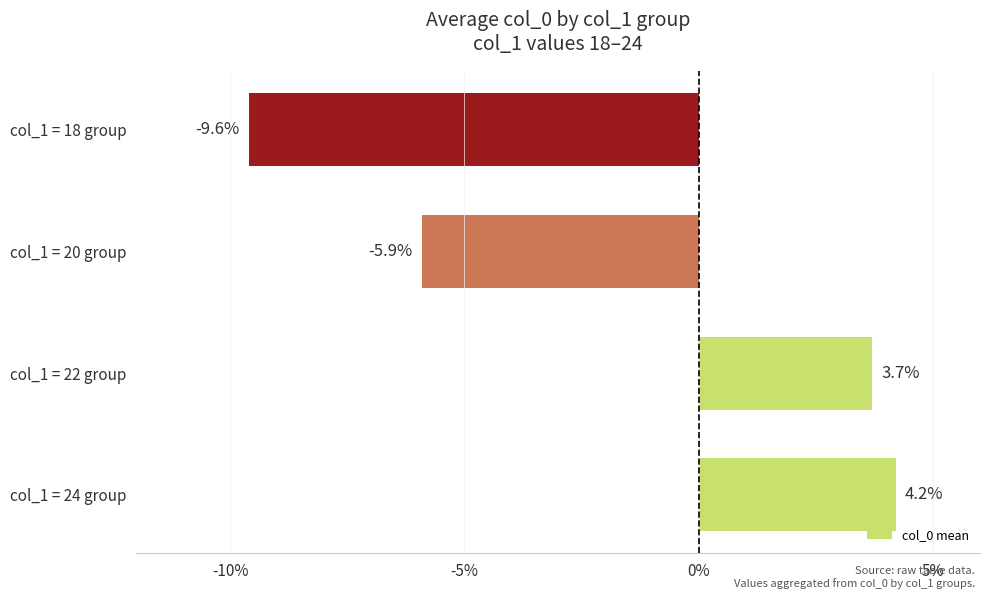

Reading bottom to top, transcribe all the data shown in this chart.

col_1 = 24 group=4.2	col_1 = 22 group=3.7	col_1 = 20 group=-5.9	col_1 = 18 group=-9.6